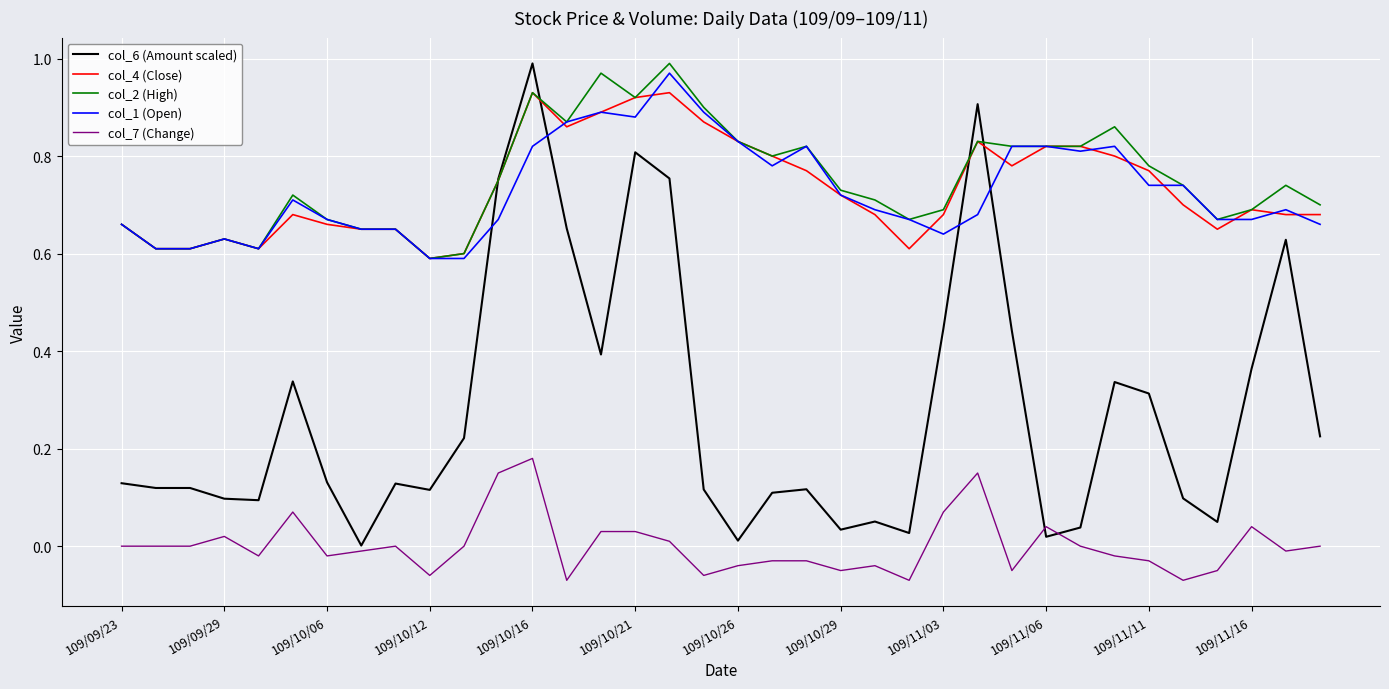

True or false: col_4 (Close) and col_7 (Change) cross at least once.

False